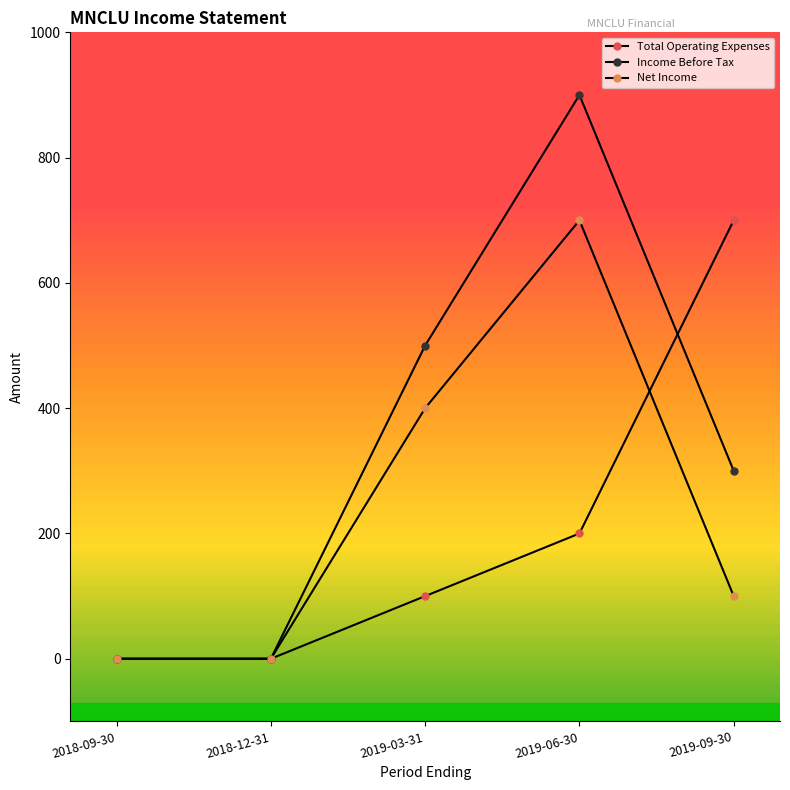

How many values in the Income Before Tax series are below 300?

2